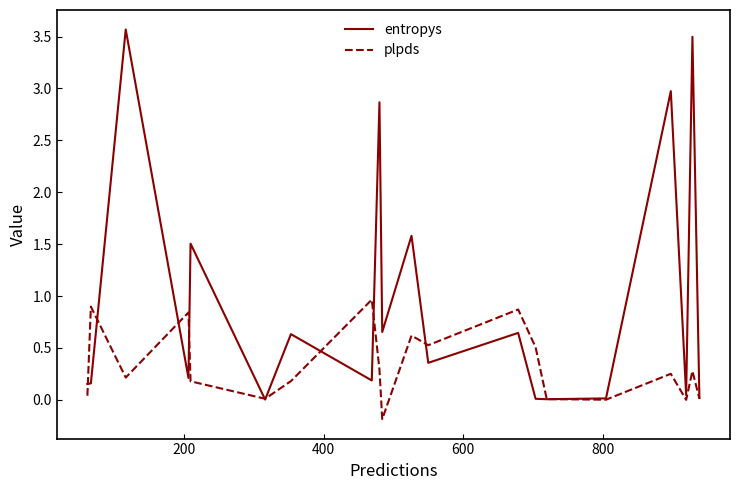

List the series in order of their overall mean, highest first.

entropys, plpds